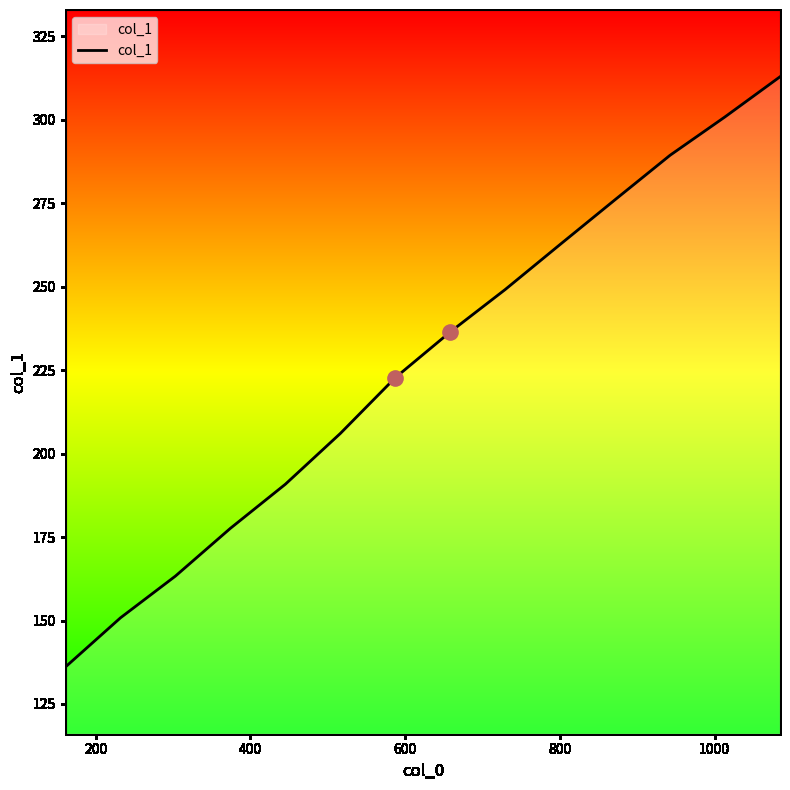

What is the difference between the maximum and minimum values?

176.7